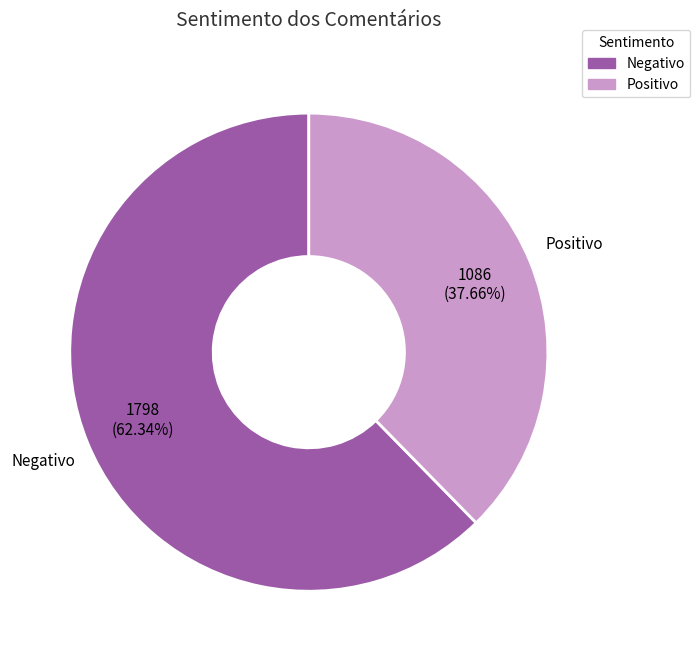

What is the majority slice?

Negativo